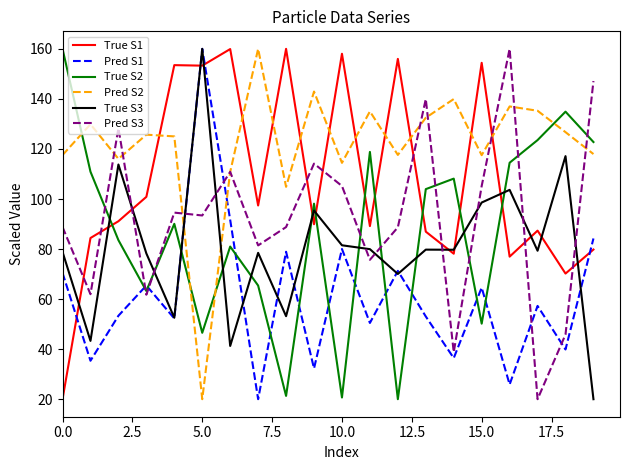

What is the lowest value of the Pred S3 series?

20.0